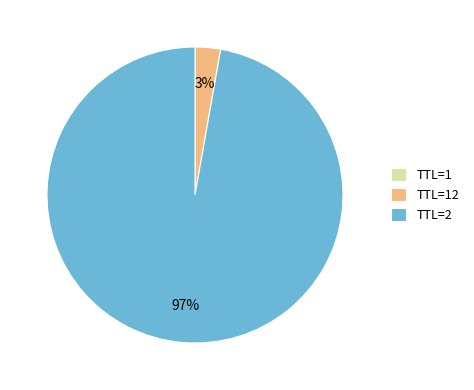

Which category has the biggest portion of the pie?

TTL=2